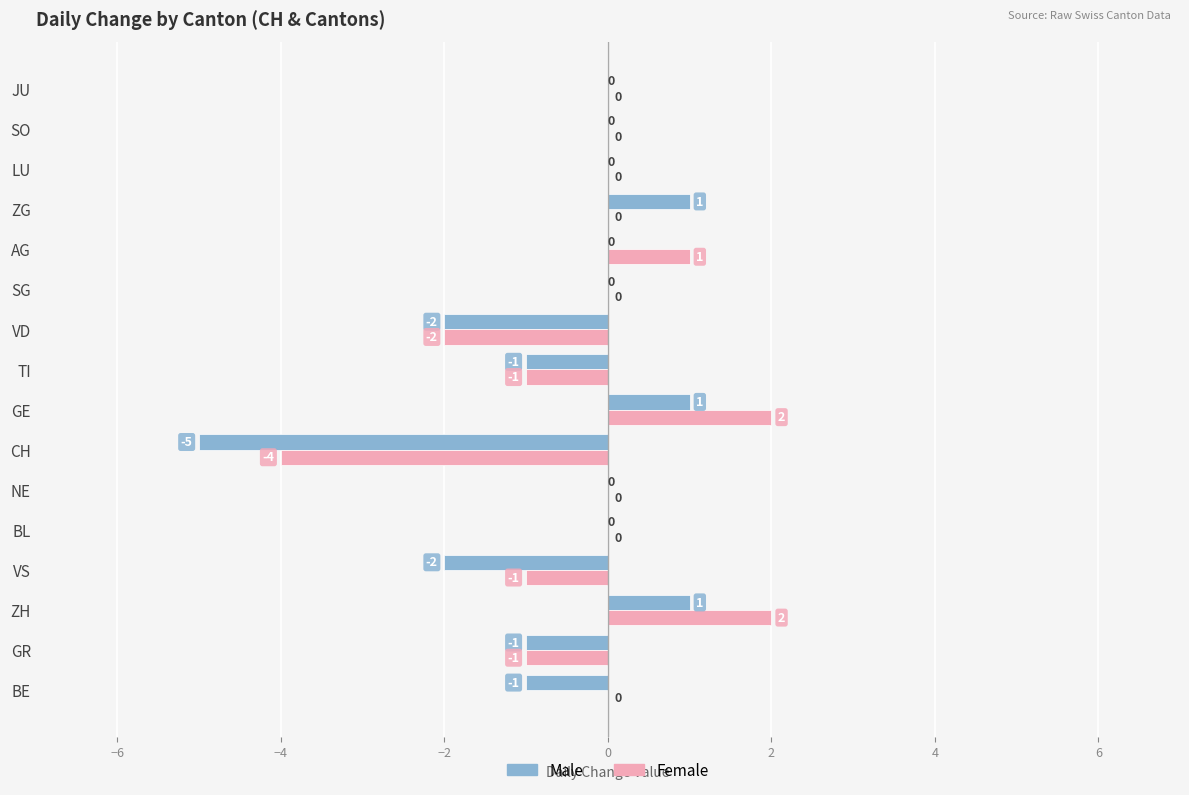

Which series has the largest total across all categories?

Female